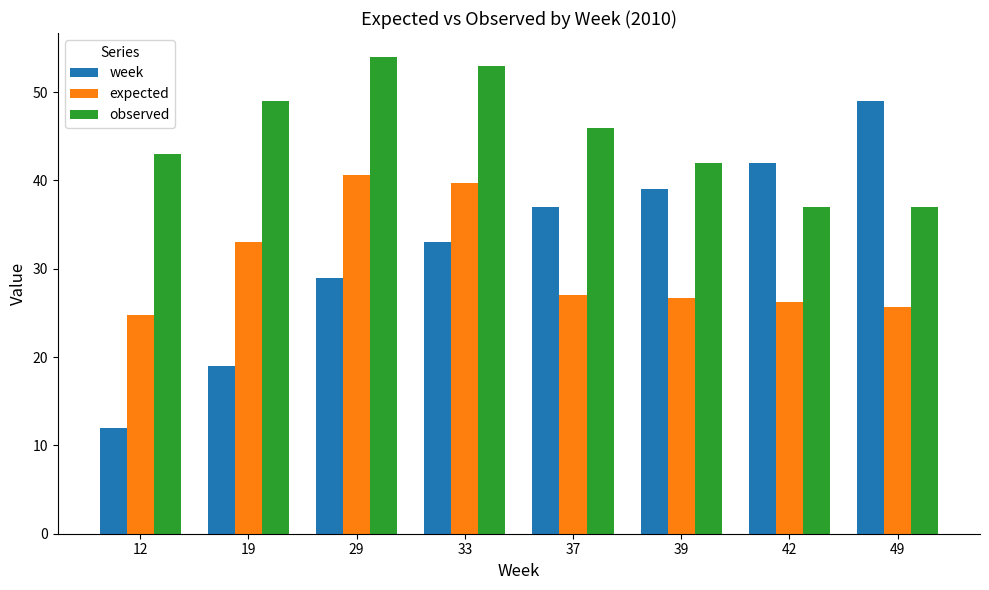

What is the average value of the week series?

32.5